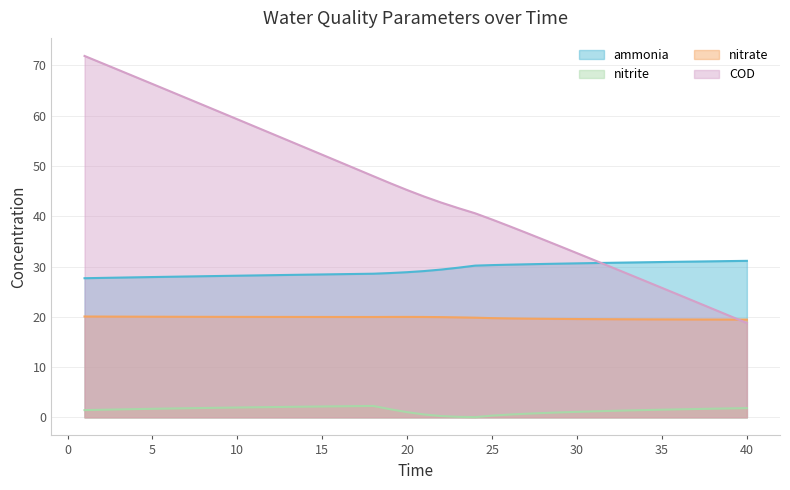

Reading left to right, extract all data points from this chart.

ammonia: 1=27.7	2=27.7	3=27.8	4=27.8	5=27.9	6=28.0	7=28.0	8=28.1	9=28.1	10=28.2	11=28.2	12=28.3	13=28.3	14=28.4	15=28.4	16=28.5	17=28.5	18=28.6	19=28.7	20=28.9	21=29.1	22=29.4	23=29.8	24=30.2	25=30.3	26=30.4	27=30.4	28=30.5	29=30.6	30=30.6	31=30.7	32=30.7	33=30.8	34=30.8	35=30.9	36=30.9	37=31.0	38=31.0	39=31.1	40=31.1
nitrite: 1=1.4	2=1.5	3=1.6	4=1.6	5=1.7	6=1.8	7=1.8	8=1.9	9=1.9	10=2.0	11=2.0	12=2.0	13=2.1	14=2.1	15=2.2	16=2.2	17=2.2	18=2.3	19=1.6	20=1.0	21=0.6	22=0.3	23=0.1	24=0.0	25=0.3	26=0.5	27=0.7	28=0.9	29=1.0	30=1.1	31=1.2	32=1.3	33=1.4	34=1.4	35=1.5	36=1.6	37=1.7	38=1.7	39=1.8	40=1.8
nitrate: 1=20.1	2=20.0	3=20.0	4=20.0	5=20.0	6=20.0	7=20.0	8=20.0	9=20.0	10=20.0	11=20.0	12=20.0	13=20.0	14=20.0	15=20.0	16=20.0	17=20.0	18=20.0	19=20.0	20=20.0	21=20.0	22=19.9	23=19.9	24=19.8	25=19.7	26=19.7	27=19.6	28=19.6	29=19.6	30=19.6	31=19.5	32=19.5	33=19.5	34=19.5	35=19.5	36=19.5	37=19.5	38=19.5	39=19.4	40=19.4
COD: 1=71.9	2=70.5	3=69.1	4=67.7	5=66.3	6=64.9	7=63.5	8=62.1	9=60.7	10=59.3	11=57.9	12=56.5	13=55.0	14=53.6	15=52.2	16=50.8	17=49.4	18=48.0	19=46.6	20=45.2	21=43.9	22=42.7	23=41.6	24=40.6	25=39.3	26=38.0	27=36.7	28=35.4	29=34.0	30=32.7	31=31.3	32=29.9	33=28.5	34=27.1	35=25.7	36=24.4	37=23.0	38=21.6	39=20.2	40=18.8